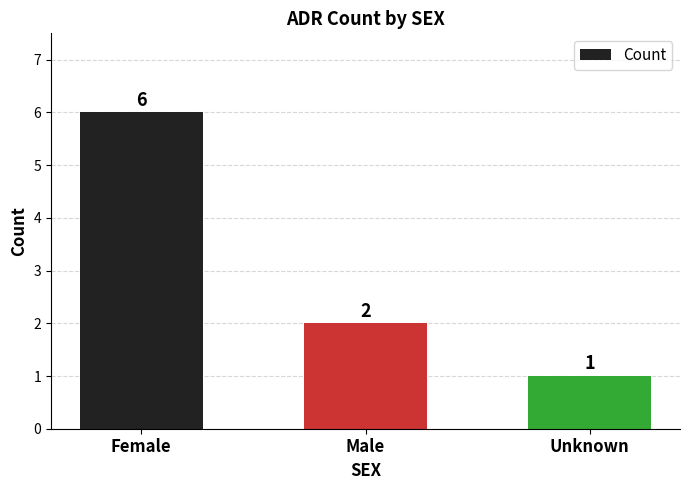

The chart shows a value of 2 at Female. True or false?

False